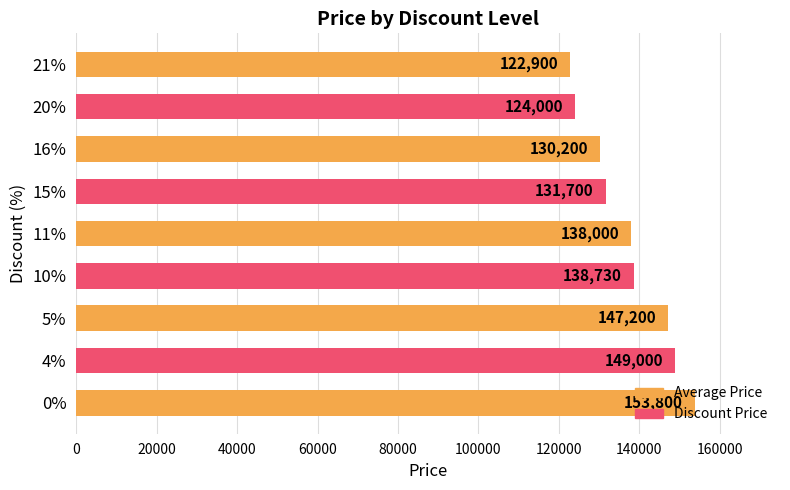

Where is the data nearest to the value 138350?

11%